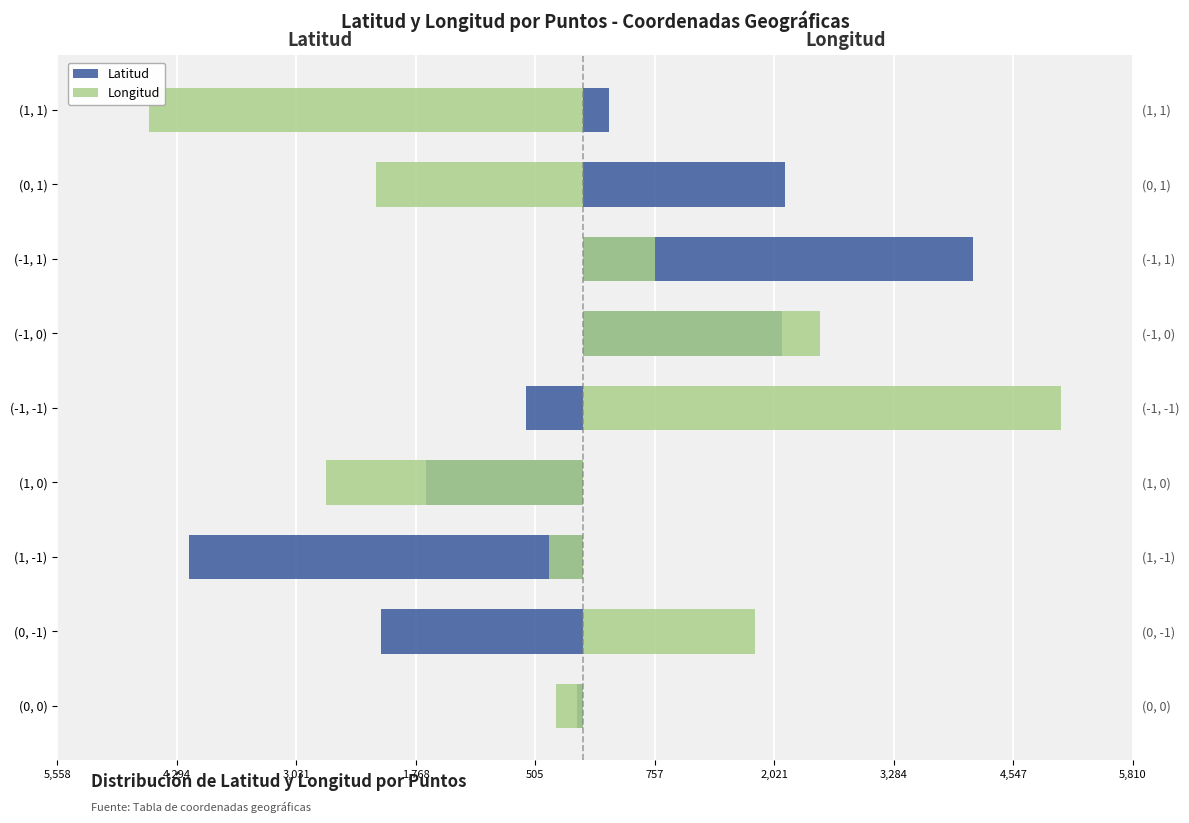

Is the value of Longitud at (1, -1) greater than the value of Latitud at (-1, 1)?

No